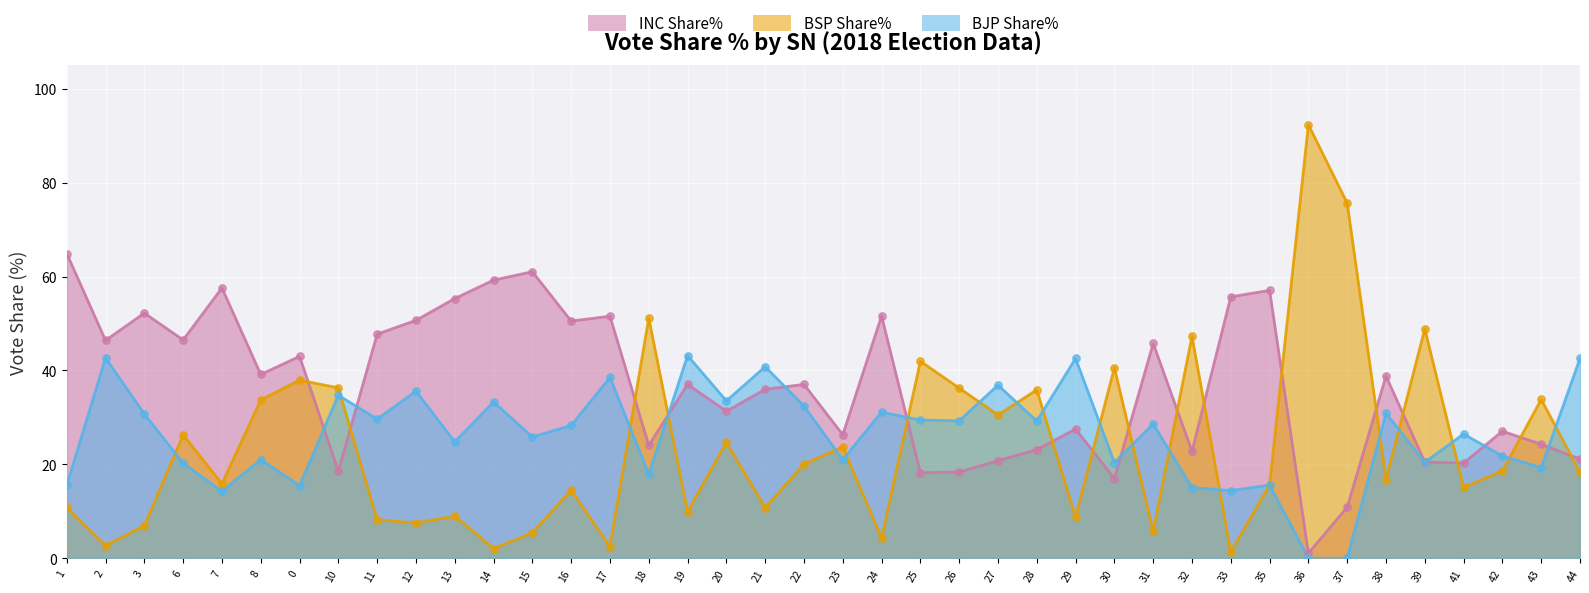

What is the total value across all series at 29?

78.7